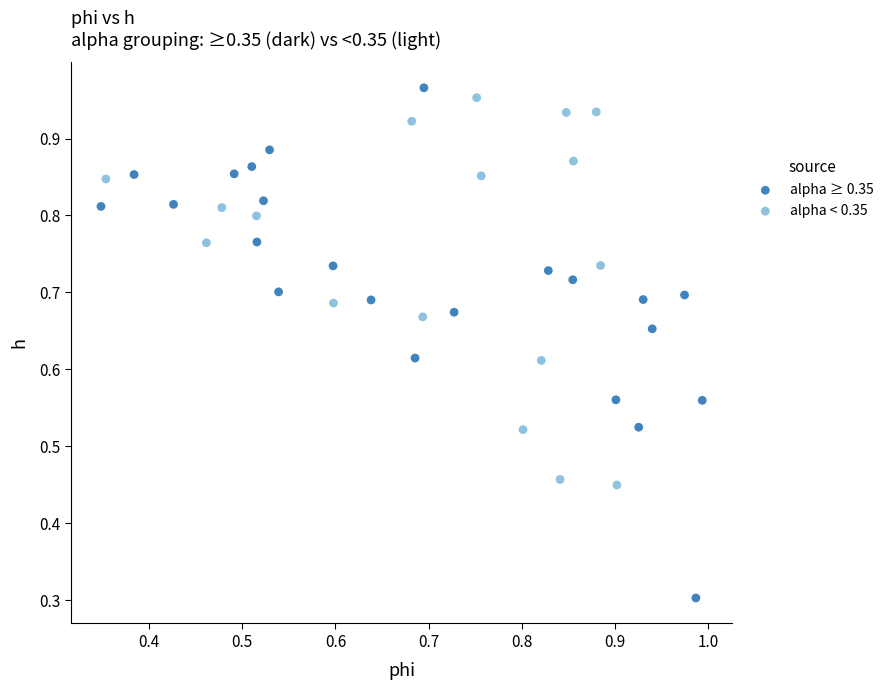

Which series reaches the minimum Y coordinate?

alpha ≥ 0.35